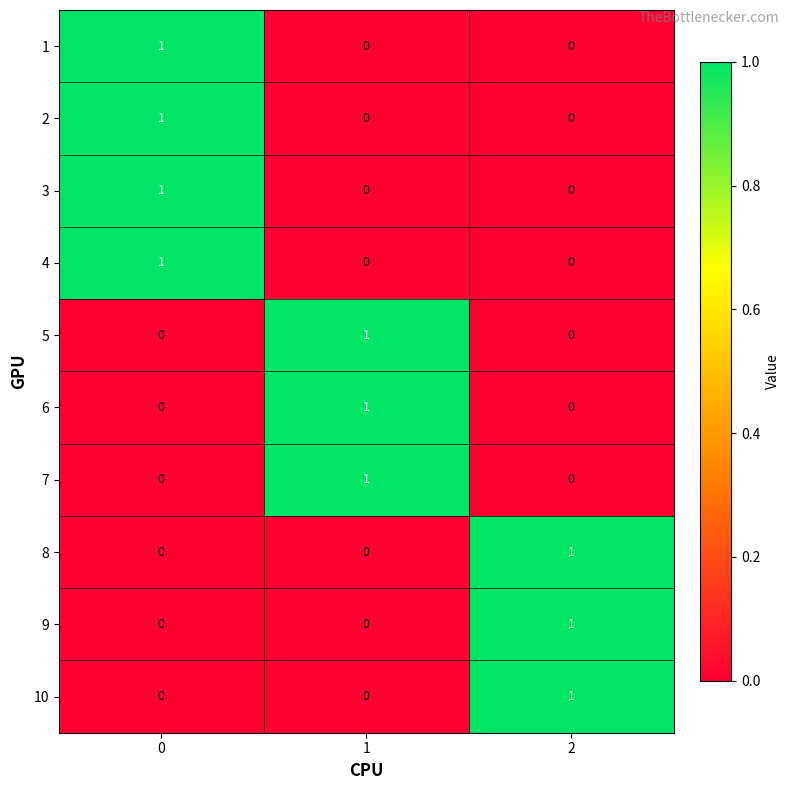

Reading left to right, list all the values displayed in this chart.

1: 0=1	1=0	2=0
2: 0=1	1=0	2=0
3: 0=1	1=0	2=0
4: 0=1	1=0	2=0
5: 0=0	1=1	2=0
6: 0=0	1=1	2=0
7: 0=0	1=1	2=0
8: 0=0	1=0	2=1
9: 0=0	1=0	2=1
10: 0=0	1=0	2=1